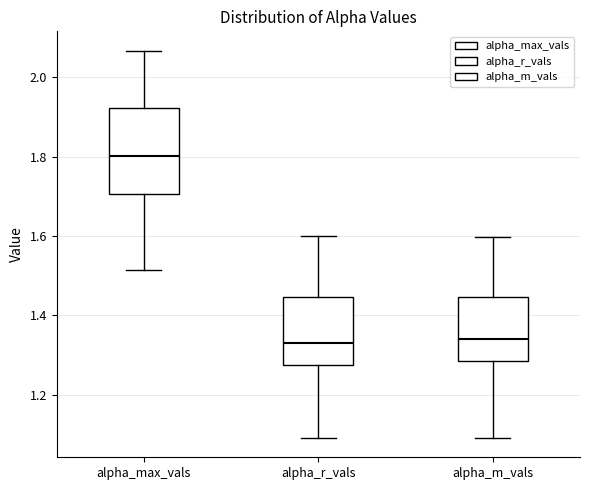

Which box's median line is the highest?

alpha_max_vals